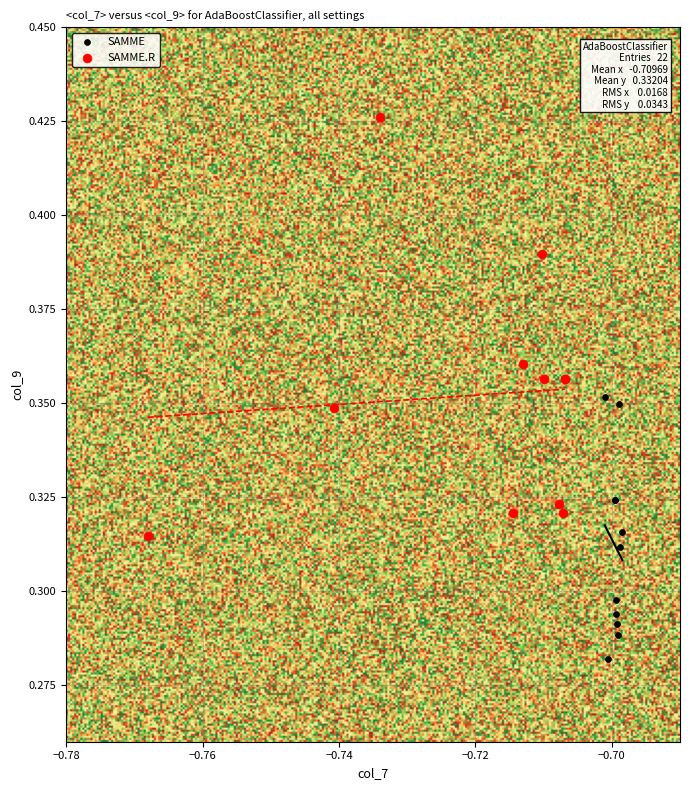

Which series contains the lowest Y value?

SAMME